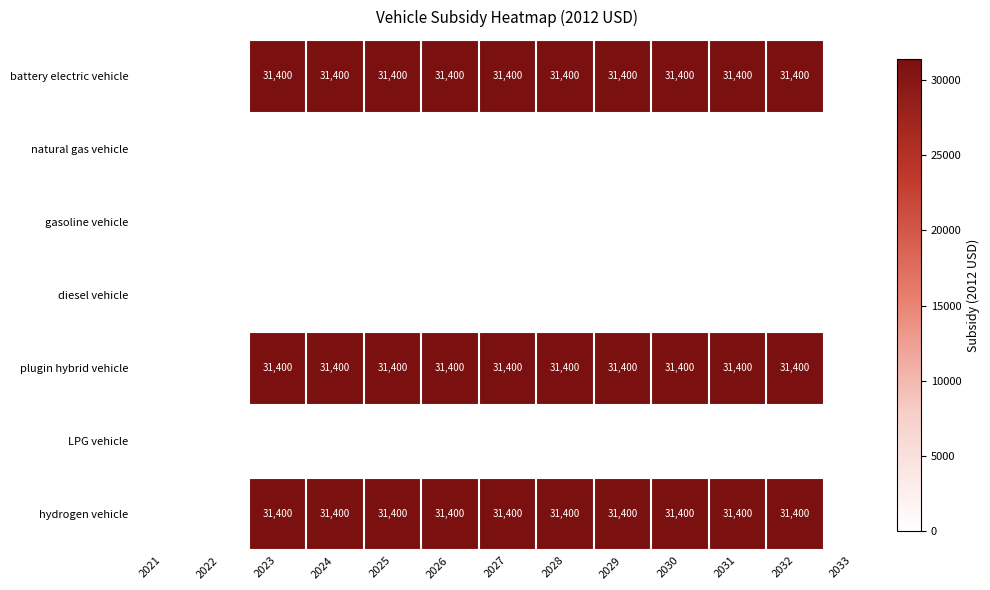

The value of hydrogen vehicle at 2023 is 11781. True or false?

False